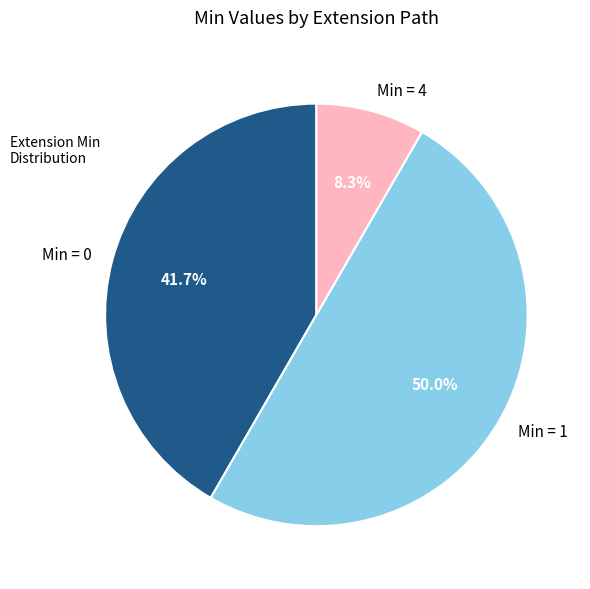

Which category accounts for the majority?

Min = 1